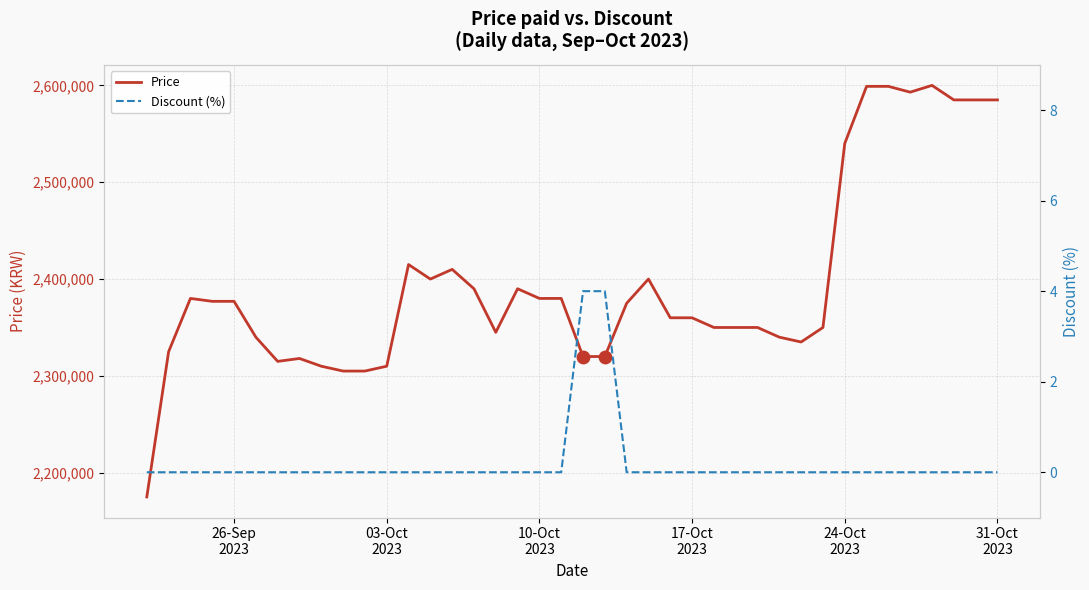

At which category is the sum across all series the highest?

2023-10-28